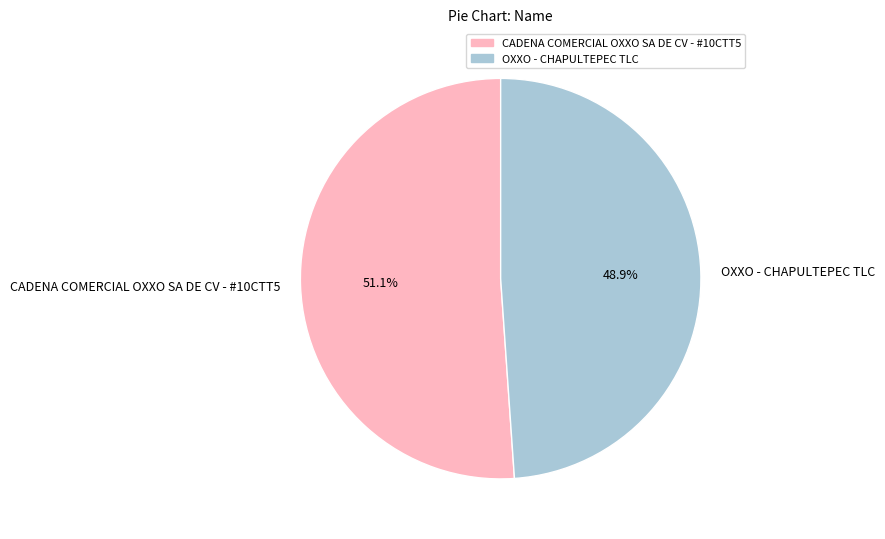

Do CADENA COMERCIAL OXXO SA DE CV - #10CTT5 and OXXO - CHAPULTEPEC TLC together represent more than half of the pie?

Yes